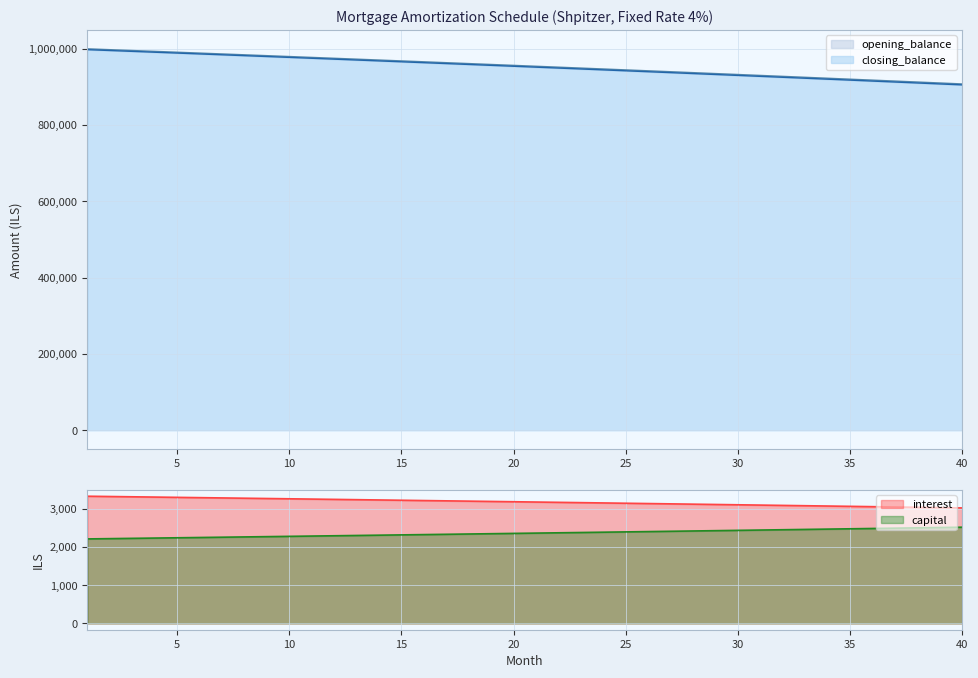

True or false: interest and opening_balance intersect in this chart.

False